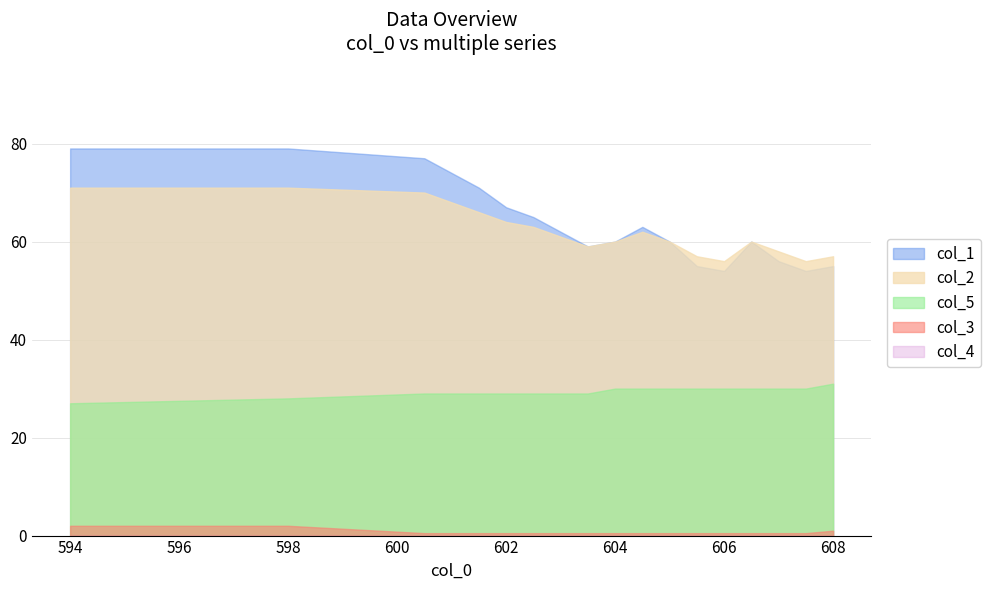

Reading right to left, extract all data points from this chart.

col_1: 55.0	54.0	56.0	60.0	54.0	55.0	60.0	63.0	60.0	59.0	62.0	65.0	67.0	71.0	74.0	77.0	79.0	79.0
col_2: 57.0	56.0	58.0	60.0	56.0	57.0	60.0	62.0	60.0	59.0	61.0	63.0	64.0	66.0	68.0	70.0	71.0	71.0
col_5: 31.0	30.0	30.0	30.0	30.0	30.0	30.0	30.0	30.0	29.0	29.0	29.0	29.0	29.0	29.0	29.0	28.0	27.0
col_3: 1.0	0.5	0.5	0.5	0.5	0.5	0.5	0.5	0.5	0.5	0.5	0.5	0.5	0.5	0.5	0.5	2.0	2.0
col_4: 0.0	0.0	0.0	0.0	0.0	0.0	0.0	0.0	0.0	0.0	0.0	0.0	0.0	0.0	0.0	0.0	0.0	0.0